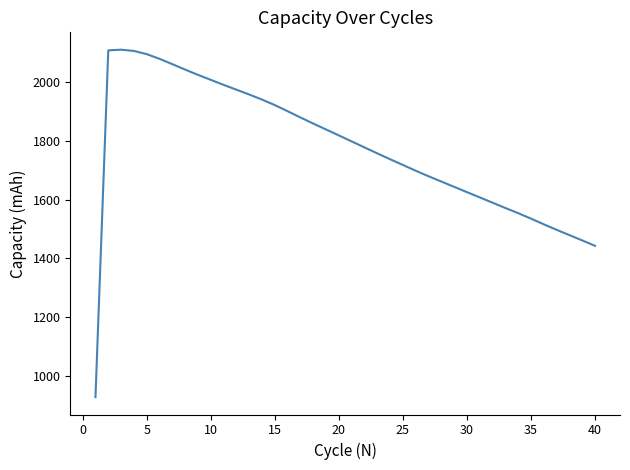

What is the maximum value shown in the chart?

2110.1